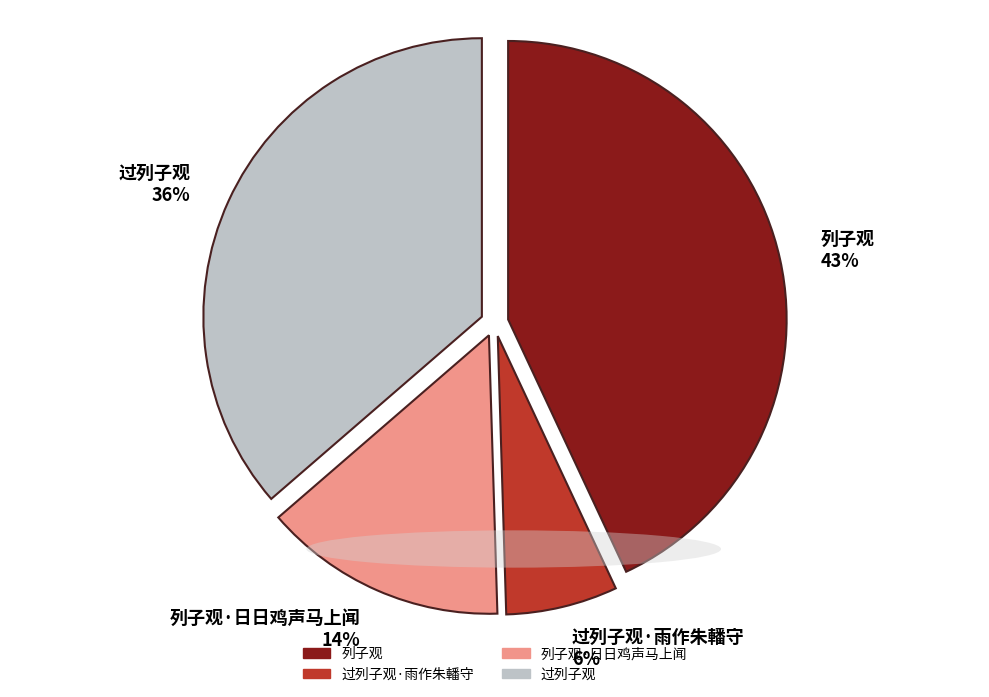

Combined, do 过列子观·雨作朱轓守 and 过列子观 account for over 50%?

No